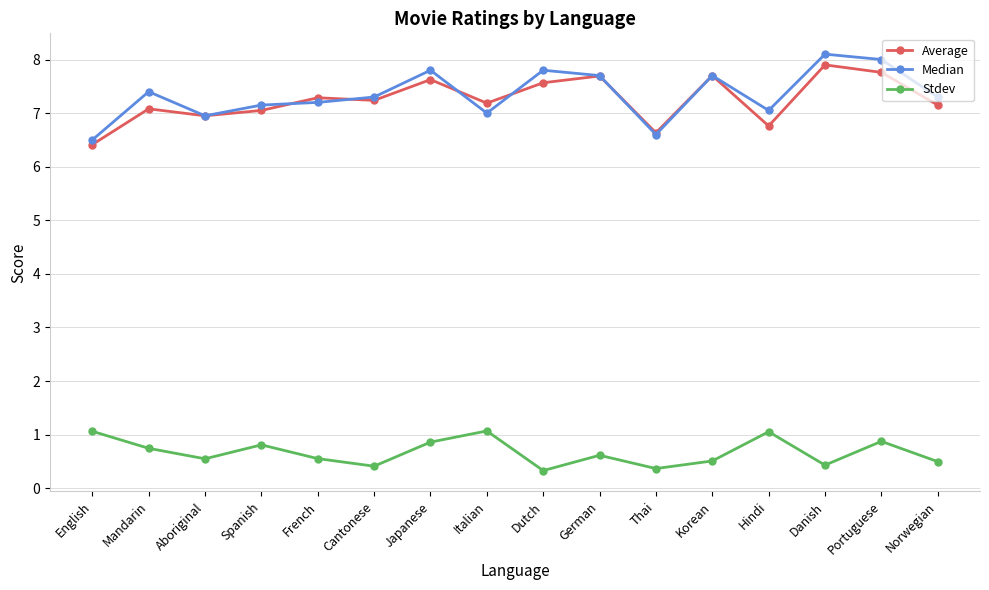

Rank the series by their maximum value, from highest to lowest.

Median, Average, Stdev